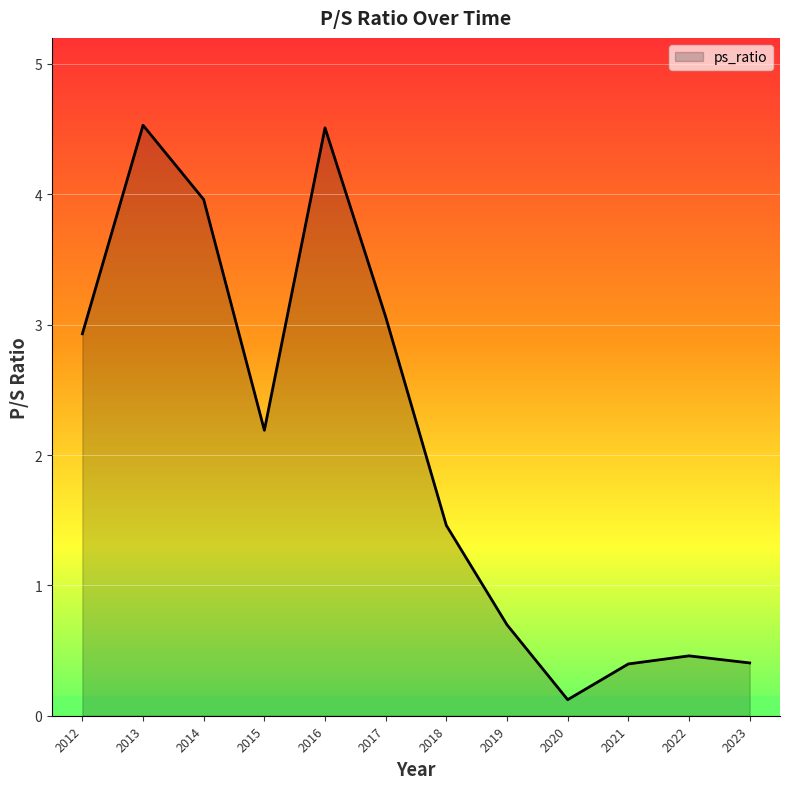

What is the ratio of the value at 2023 to the value at 2012?

0.1